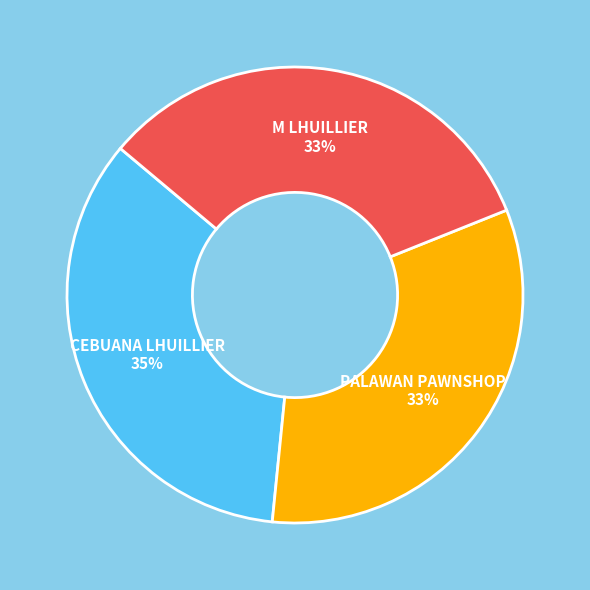

To the nearest percent, what is the average slice percentage?

33%